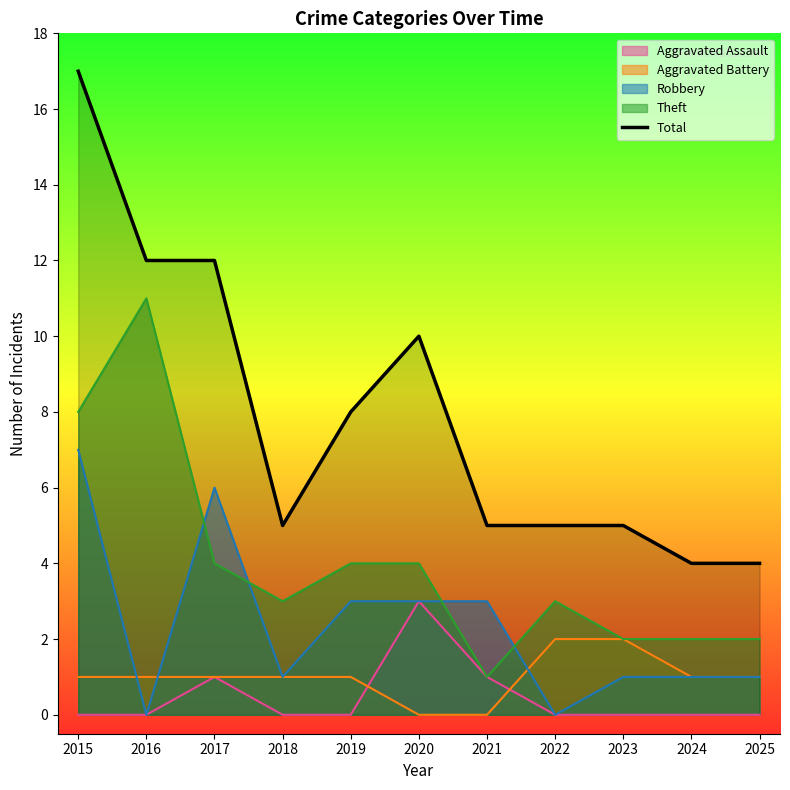

What value does the data have at 2015, to the nearest 10?

20